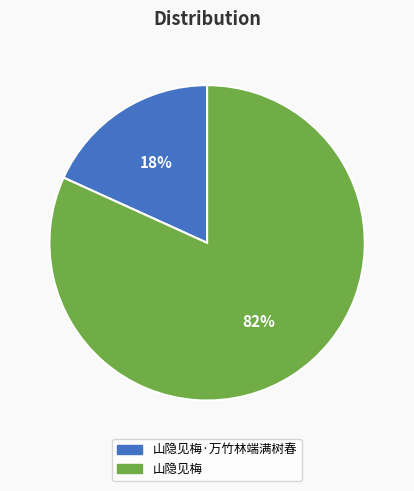

How many segments does this pie chart have?

2